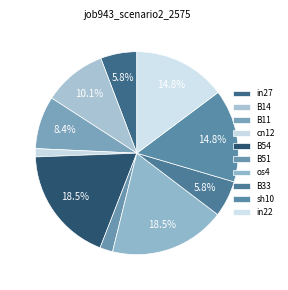

What is the smallest slice in the pie chart?

cn12